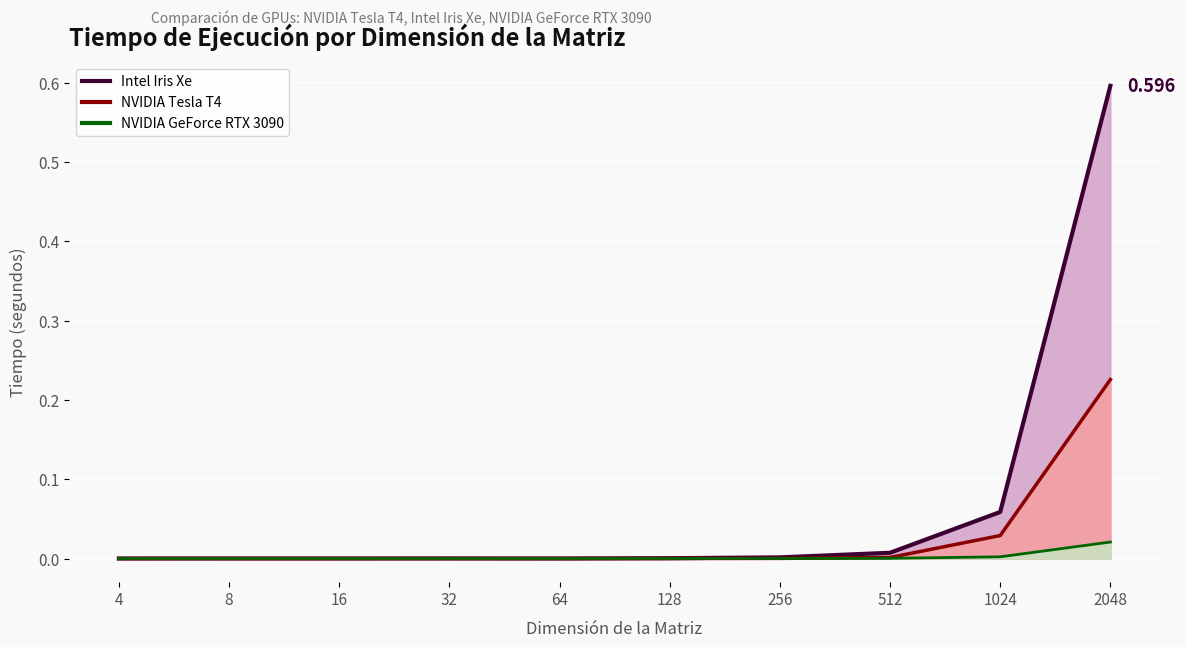

Which series has the widest spread of values?

Intel Iris Xe